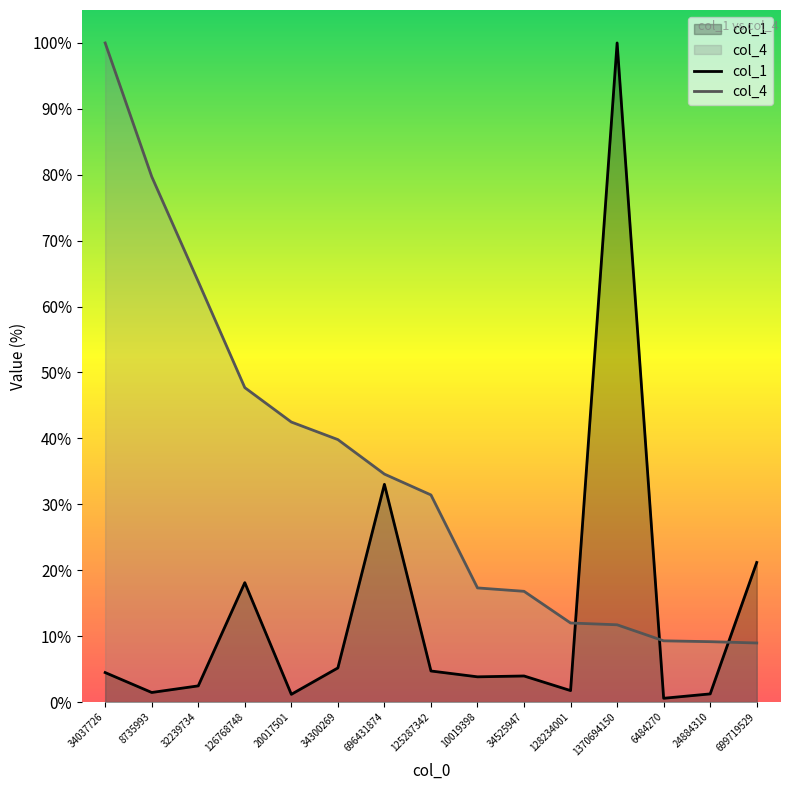

The value of col_4 at 34037726 is 822756339.2. True or false?

False